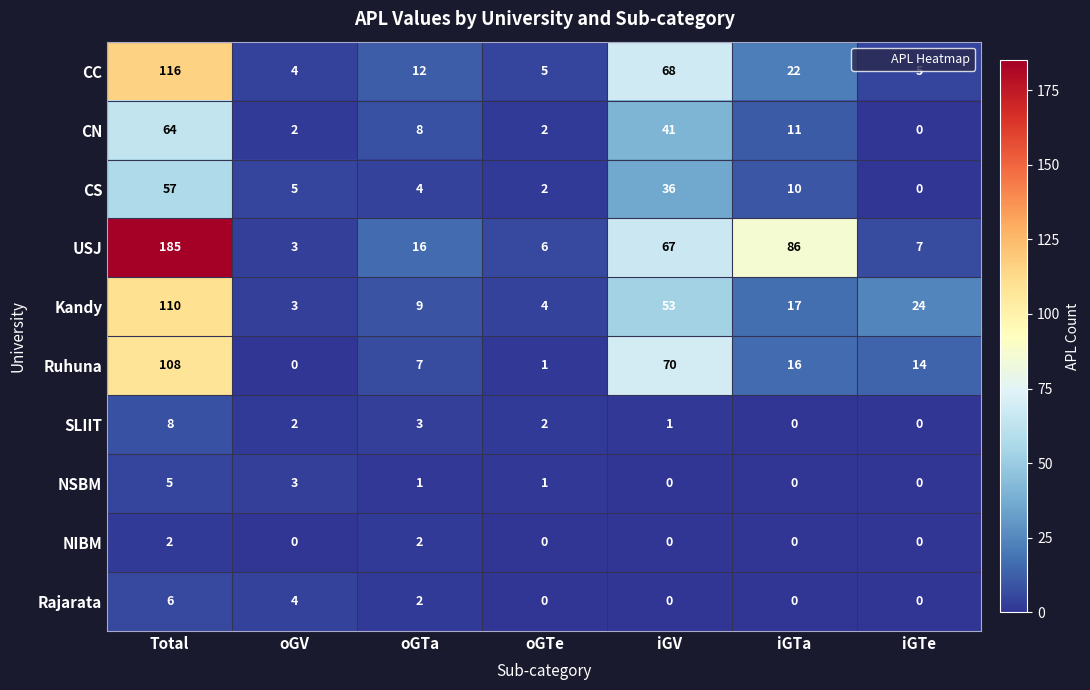

The value of CN at iGTe is 0. True or false?

True